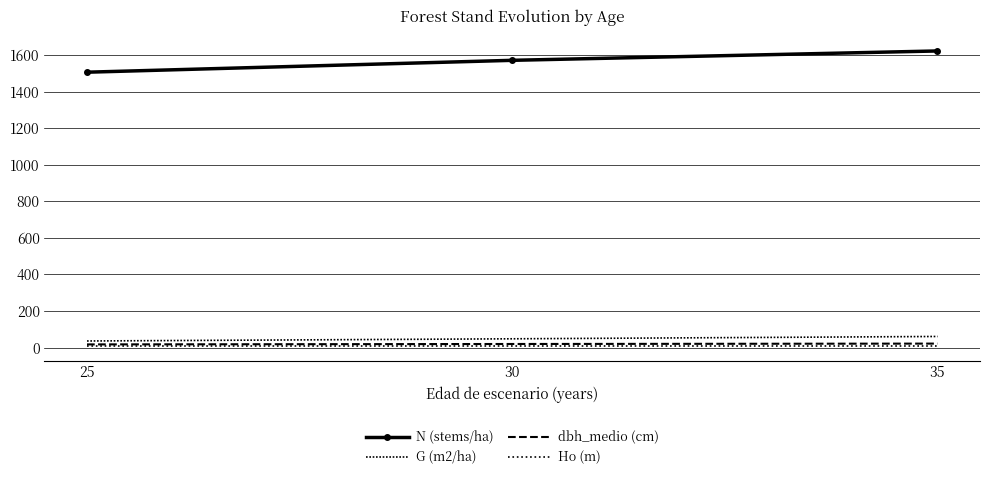

What is the sum of the G (m2/ha) values at 35 and 30?

108.6